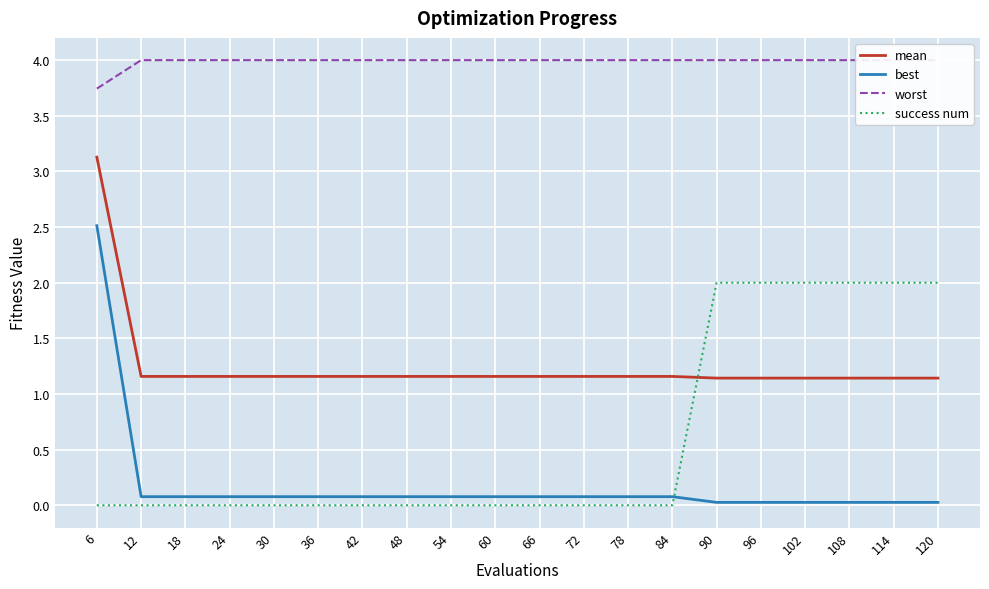

Where do best and success num first cross each other?

84 and 90